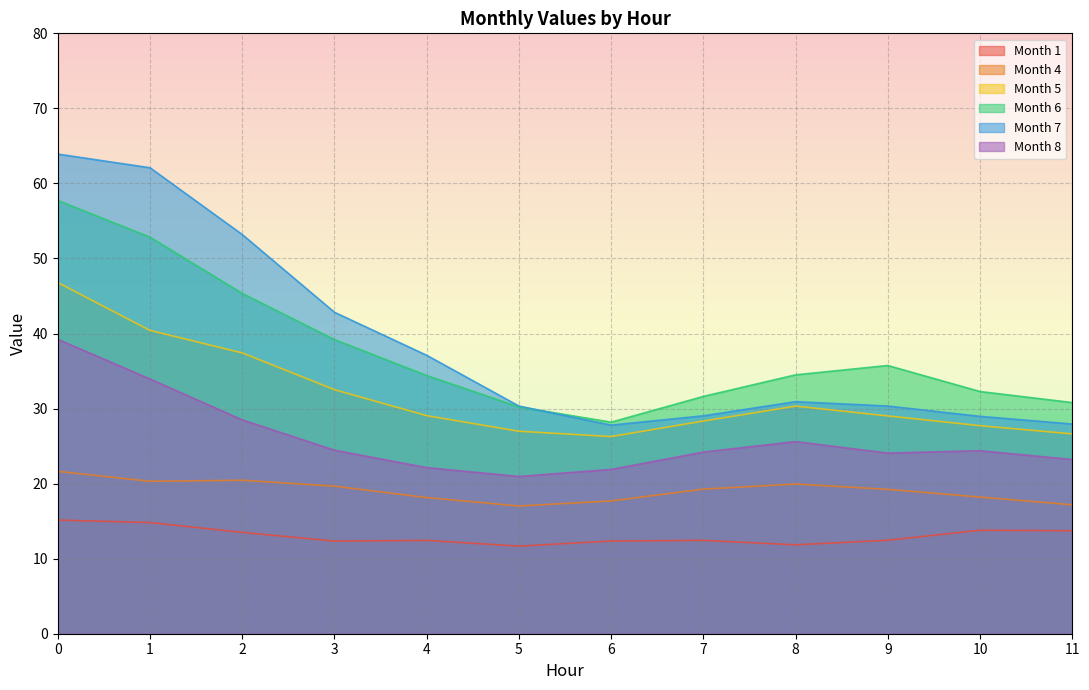

What is the spread (max minus min) of values at 11?

17.1